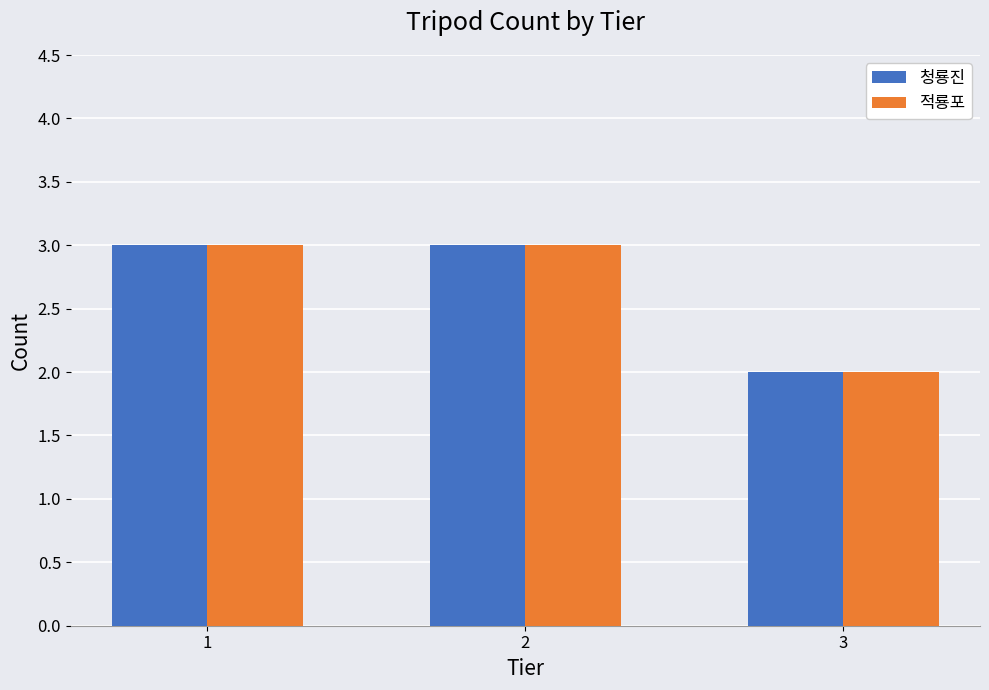

Is it true that 적룡포 equals 1 at 2?

False